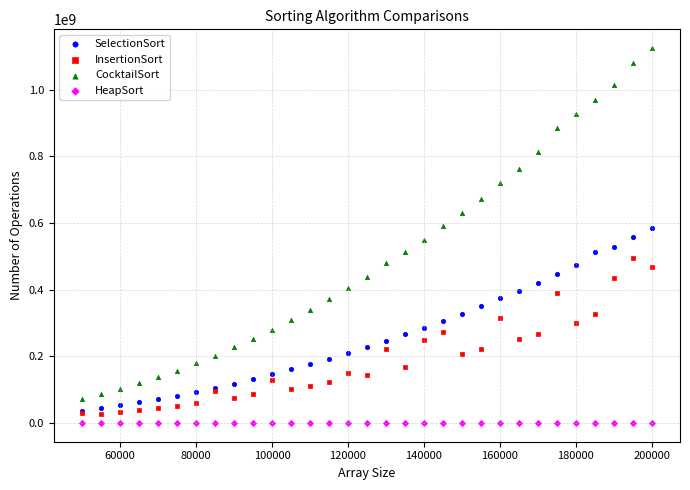

Which series reaches the minimum Y coordinate?

HeapSort